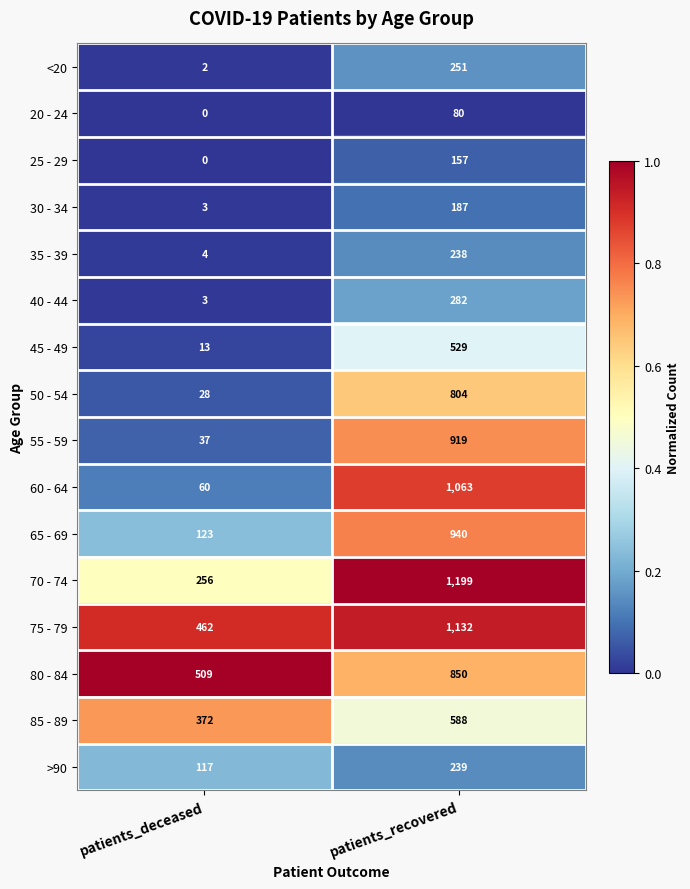

Is it true that 60 - 64 equals 1063 at patients_recovered?

True